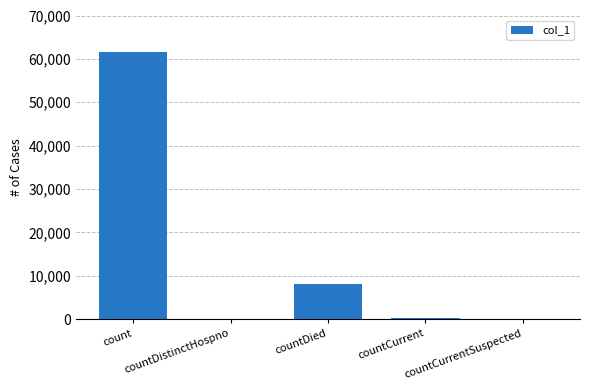

Are the bars grouped side by side (vs. stacked)?

No